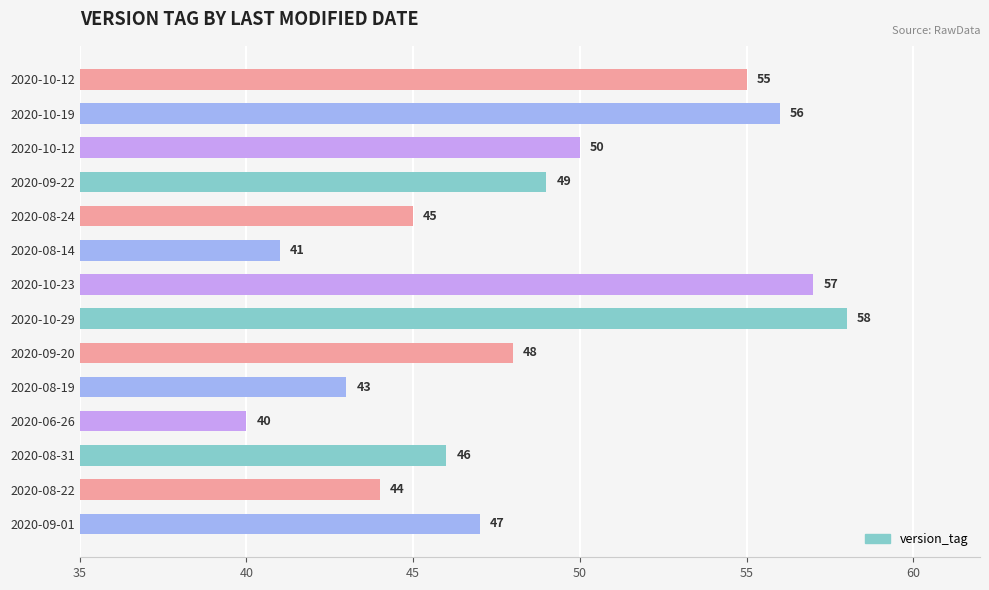

Which label corresponds to the largest value in the chart?

2020-10-29